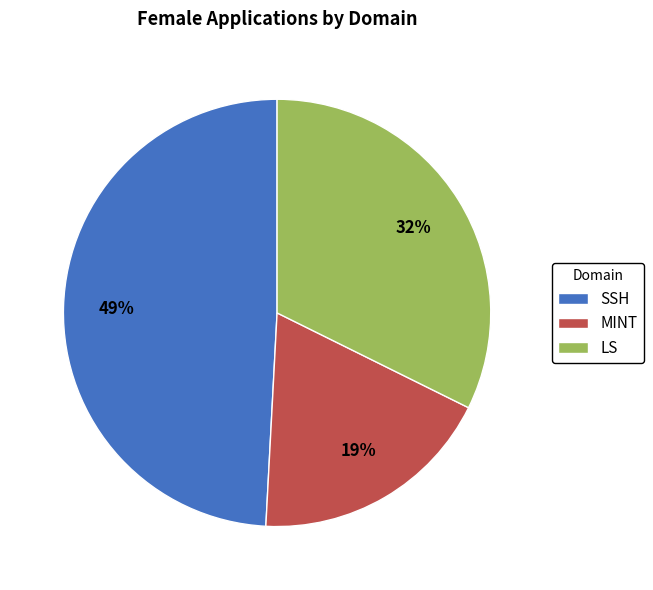

Which category has the biggest portion of the pie?

SSH